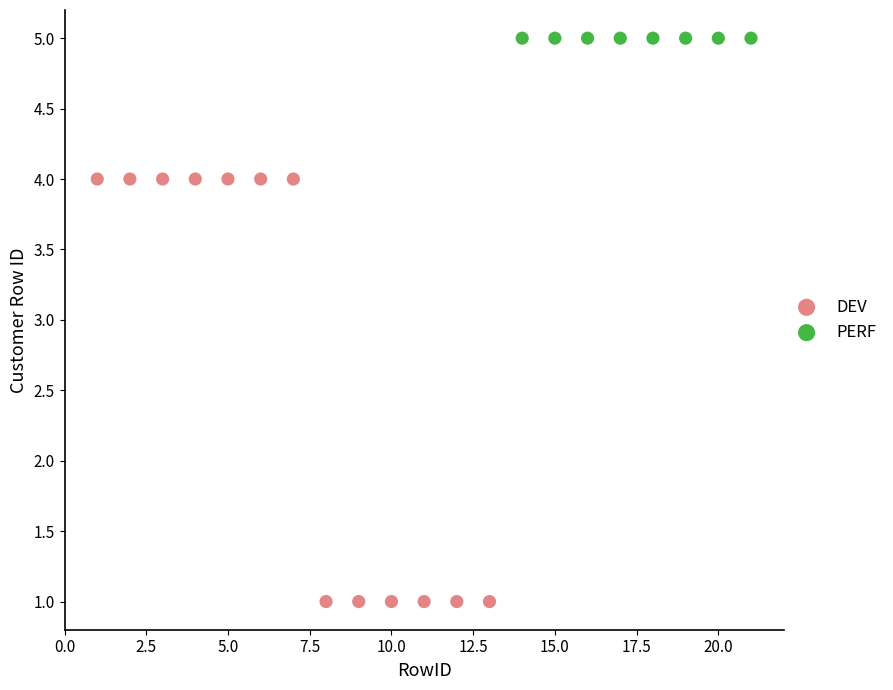

Which series contains the highest Y value?

PERF